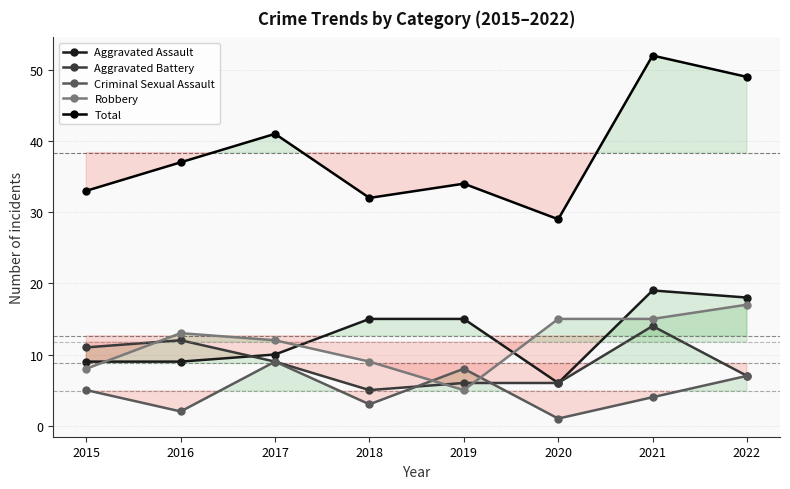

What is the lowest value of the Robbery series?

5